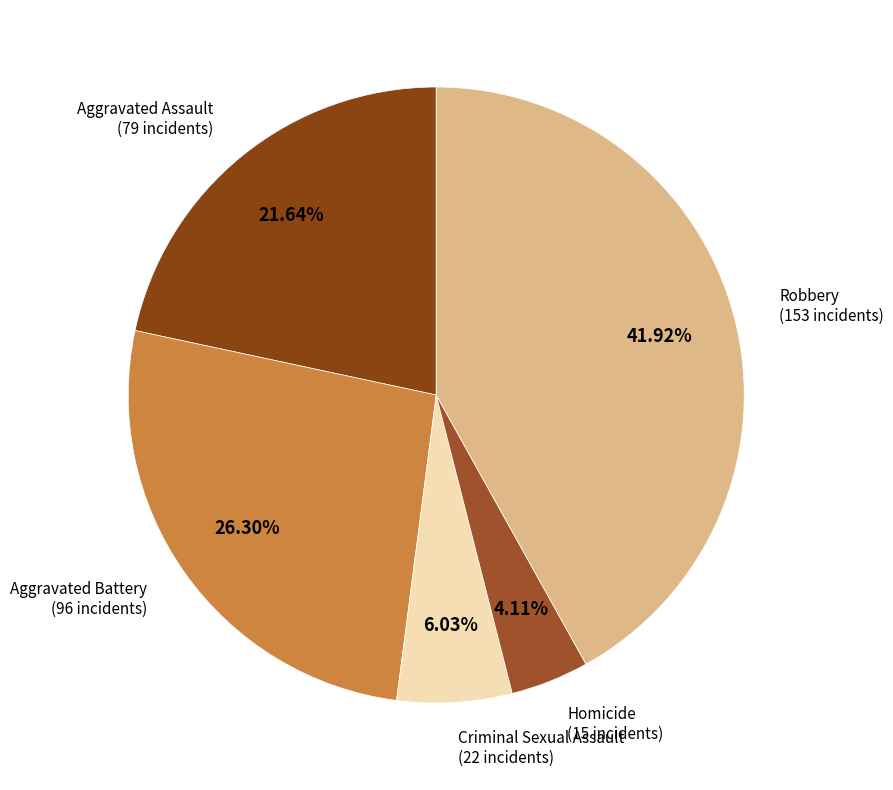

Which slice is the largest?

Robbery